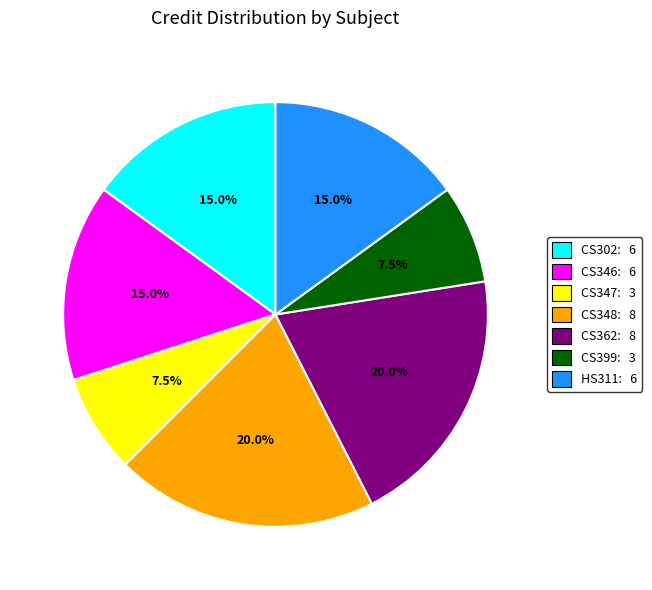

What is the ratio of the value at CS399 to the value at CS302?

0.5